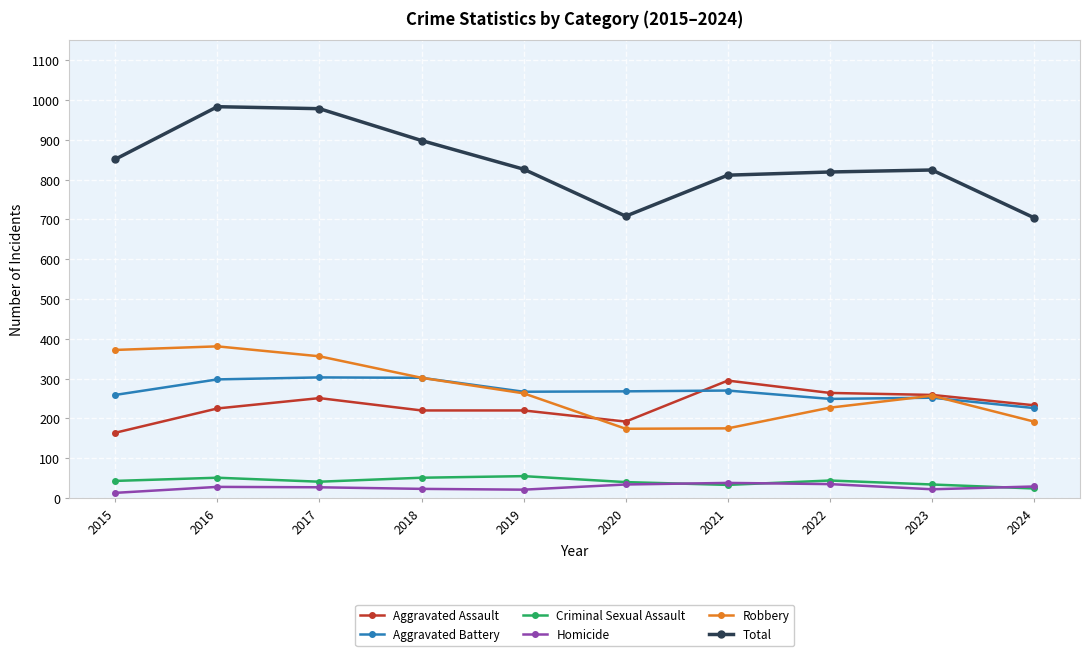

Between 2015 and 2017, which series saw the biggest shift?

Total